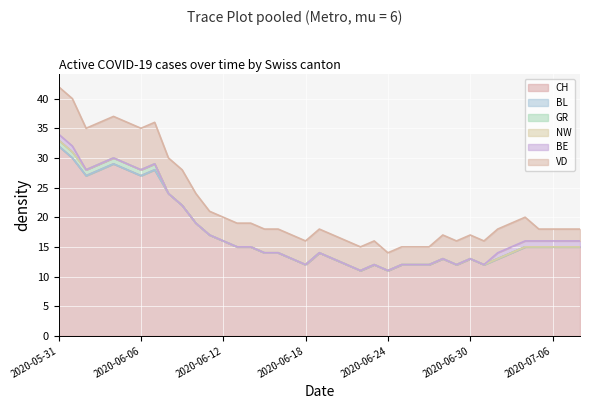

Which series has the largest total across all categories?

CH